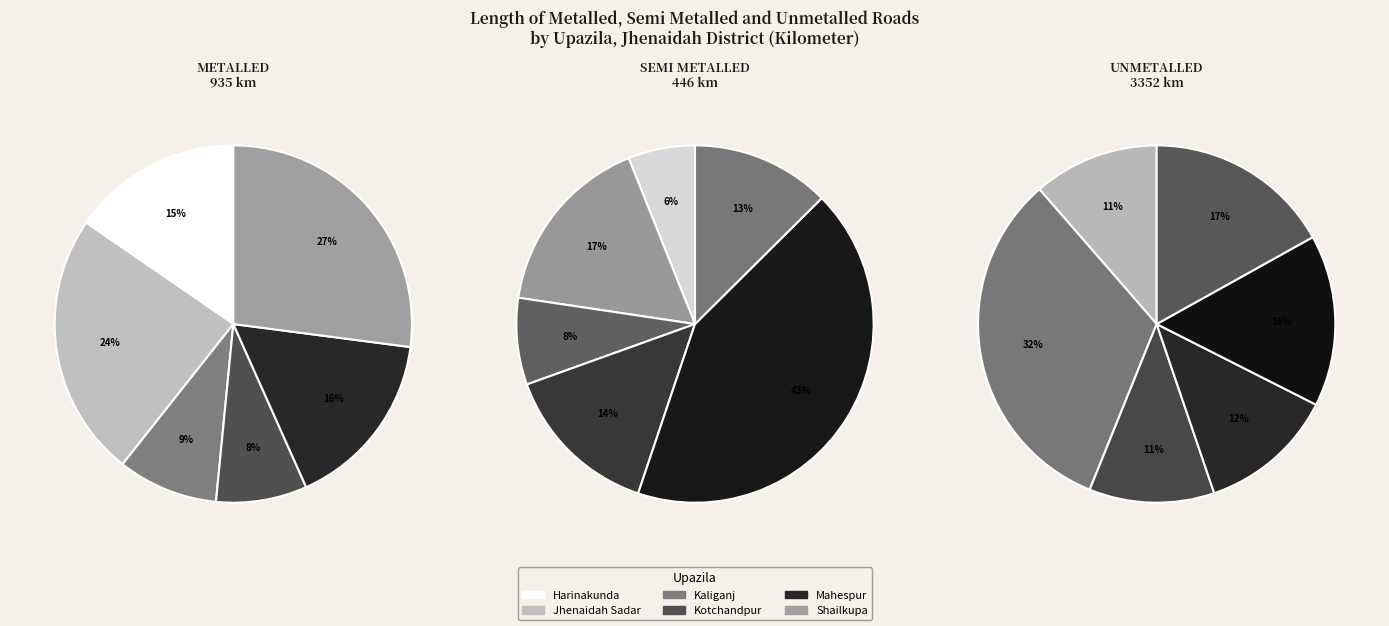

Which series changed the most between Kotchandpur and Mahespur?

Semi metalled road